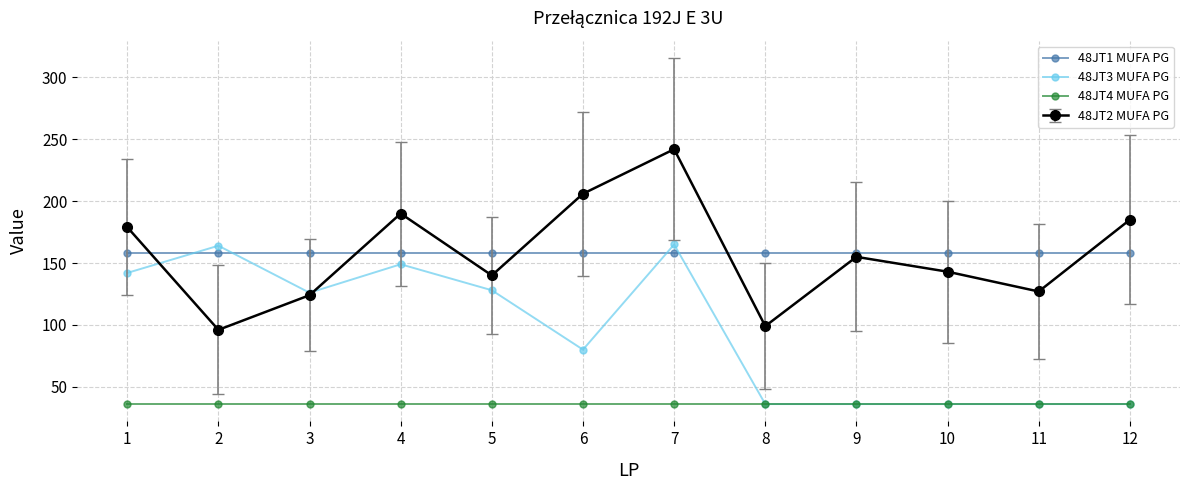

True or false: 48JT4 MUFA PG and 48JT1 MUFA PG intersect in this chart.

False